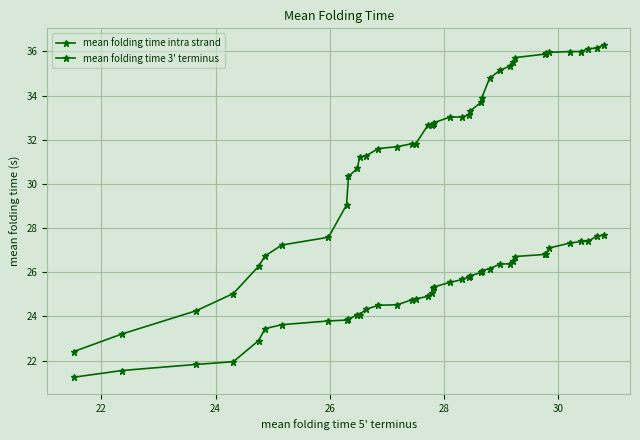

What is the minimum value for mean folding time 3' terminus?

21.3